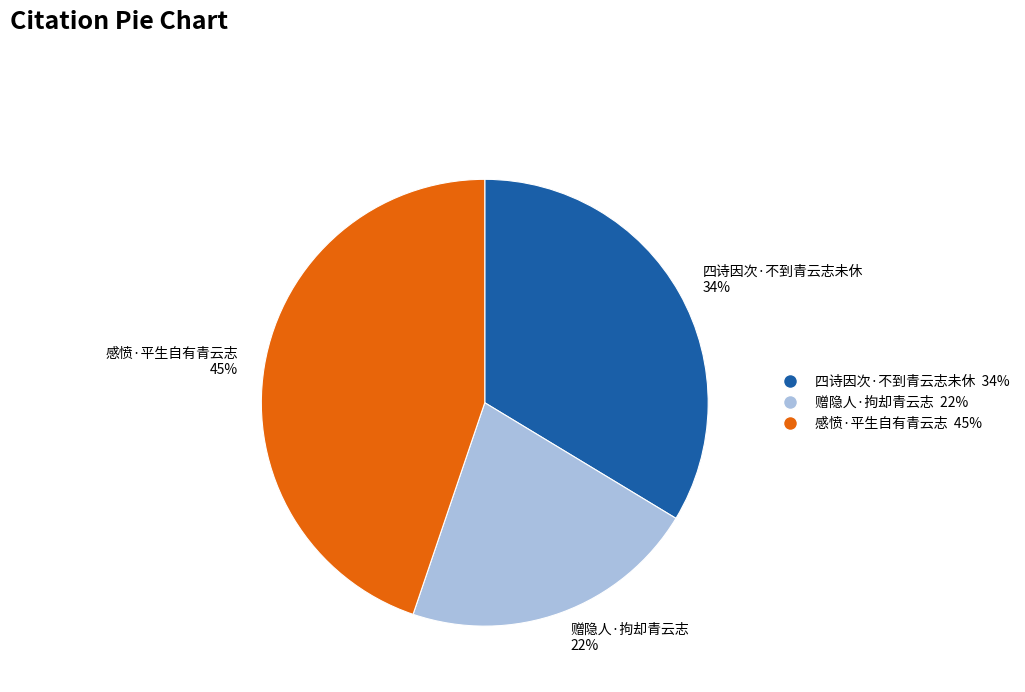

Which slice is the smallest?

赠隐人·拘却青云志